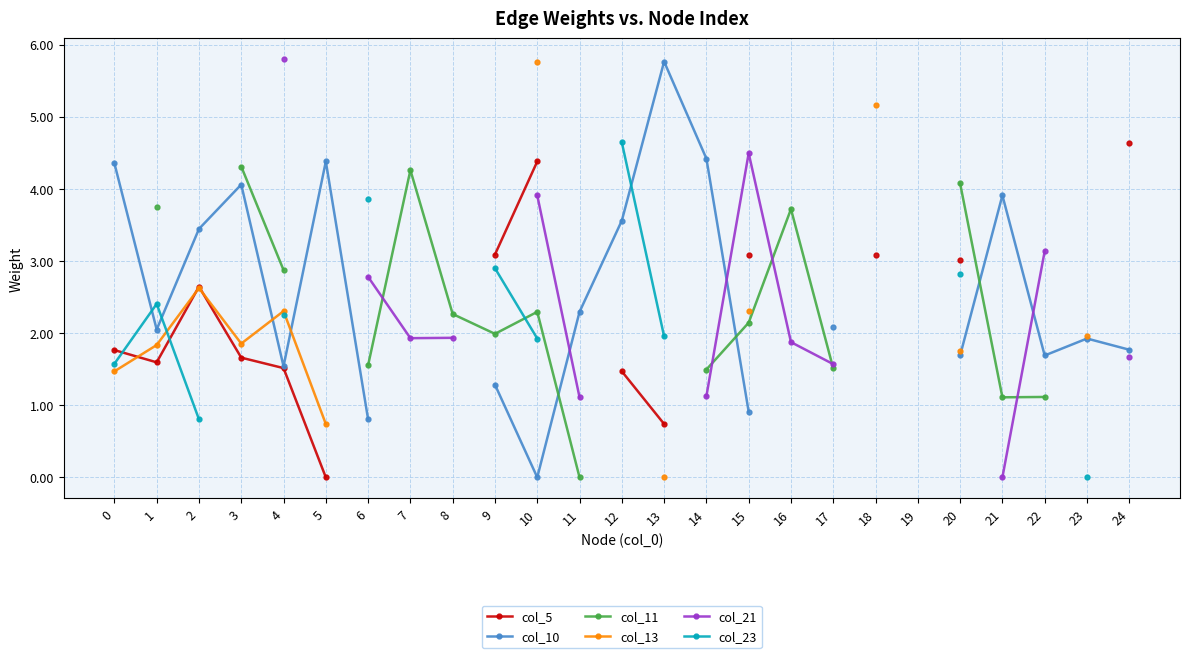

True or false: col_11 has more than 1 points higher than both neighbors.

True